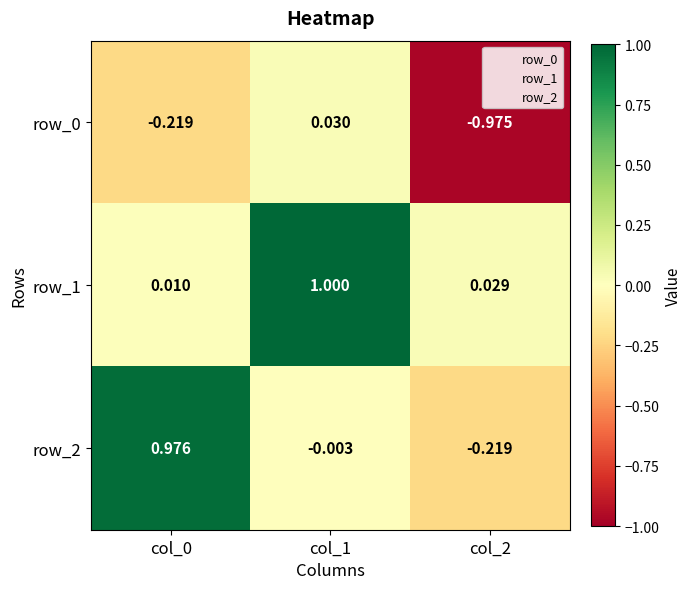

What is the difference between the row_2 values at col_1 and col_0?

1.0